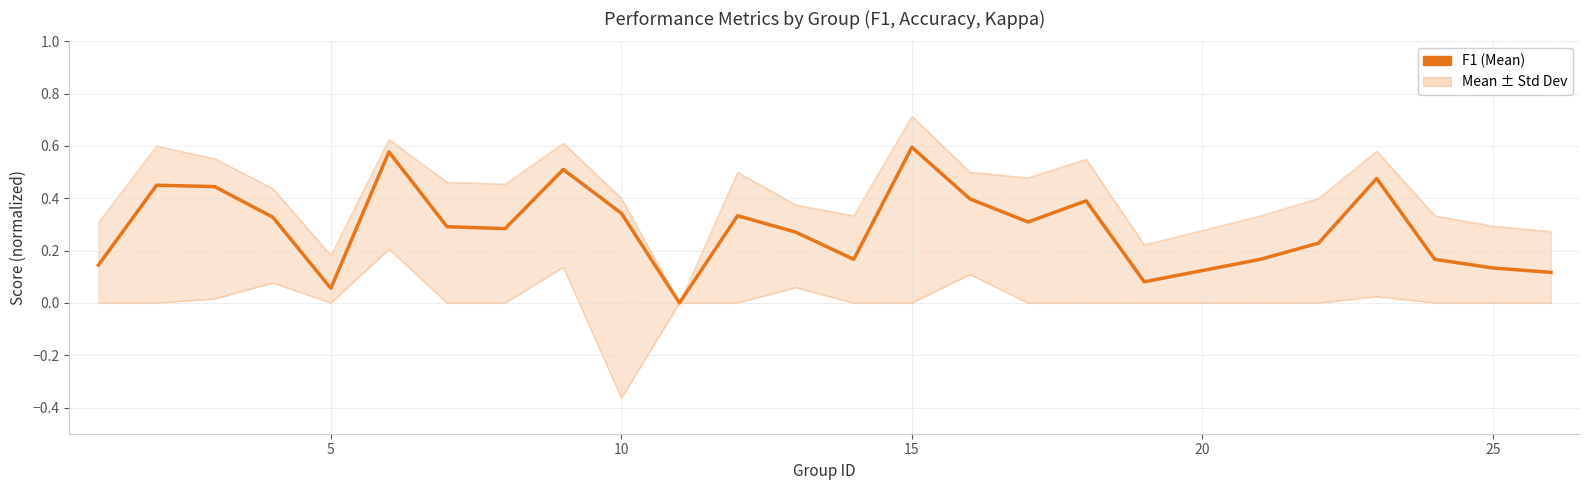

Does the chart have visible grid lines?

Yes